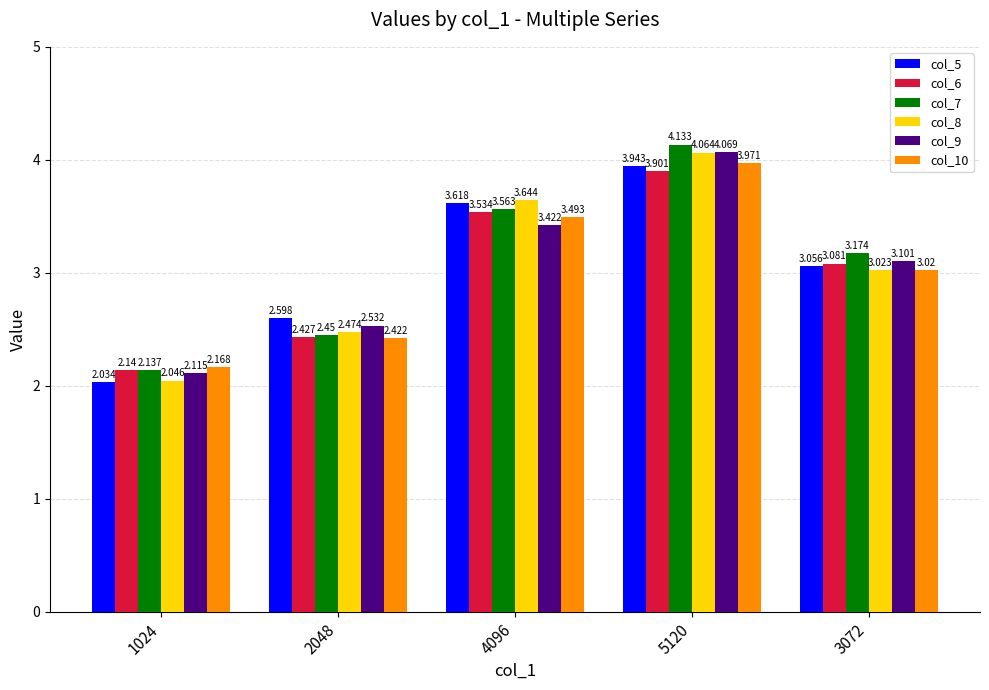

What is the difference between the col_6 values at 4096 and 3072?

0.5